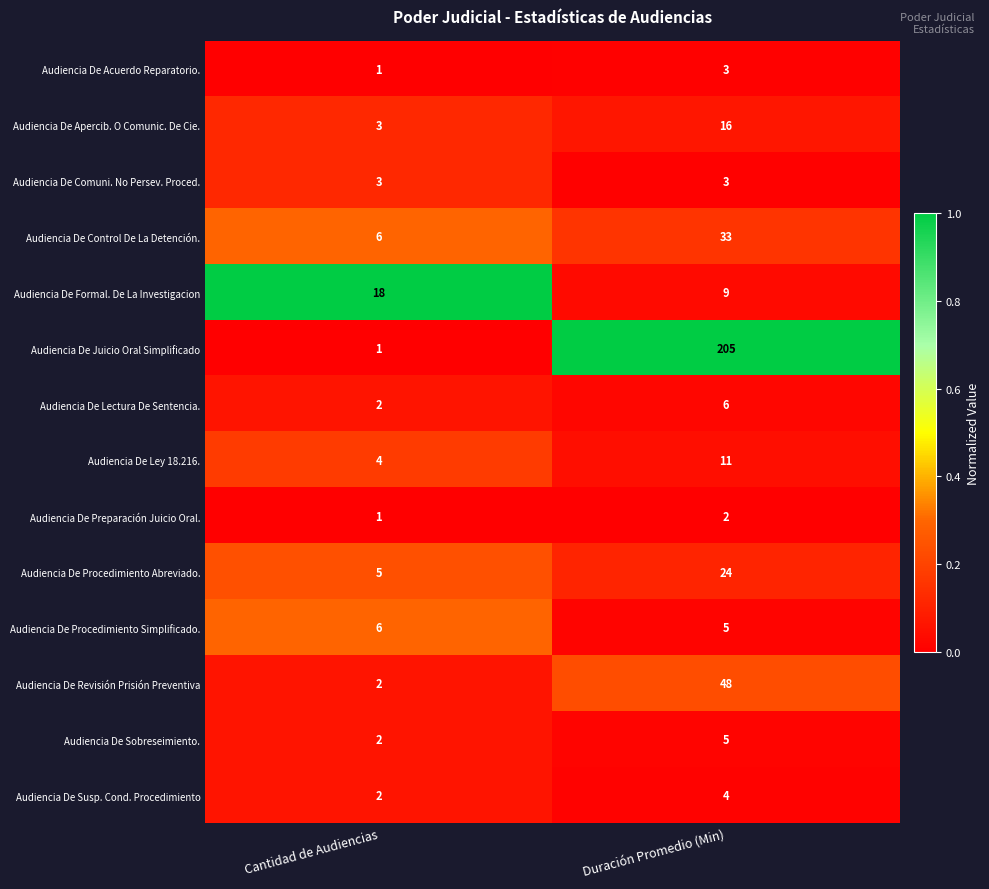

Reading left to right, list all the values displayed in this chart.

Audiencia De Acuerdo Reparatorio.: Cantidad de Audiencias=1	Duración Promedio (Min)=3
Audiencia De Apercib. O Comunic. De Cie.: Cantidad de Audiencias=3	Duración Promedio (Min)=16
Audiencia De Comuni. No Persev. Proced.: Cantidad de Audiencias=3	Duración Promedio (Min)=3
Audiencia De Control De La Detención.: Cantidad de Audiencias=6	Duración Promedio (Min)=33
Audiencia De Formal. De La Investigacion: Cantidad de Audiencias=18	Duración Promedio (Min)=9
Audiencia De Juicio Oral Simplificado: Cantidad de Audiencias=1	Duración Promedio (Min)=205
Audiencia De Lectura De Sentencia.: Cantidad de Audiencias=2	Duración Promedio (Min)=6
Audiencia De Ley 18.216.: Cantidad de Audiencias=4	Duración Promedio (Min)=11
Audiencia De Preparación Juicio Oral.: Cantidad de Audiencias=1	Duración Promedio (Min)=2
Audiencia De Procedimiento Abreviado.: Cantidad de Audiencias=5	Duración Promedio (Min)=24
Audiencia De Procedimiento Simplificado.: Cantidad de Audiencias=6	Duración Promedio (Min)=5
Audiencia De Revisión Prisión Preventiva: Cantidad de Audiencias=2	Duración Promedio (Min)=48
Audiencia De Sobreseimiento.: Cantidad de Audiencias=2	Duración Promedio (Min)=5
Audiencia De Susp. Cond. Procedimiento: Cantidad de Audiencias=2	Duración Promedio (Min)=4